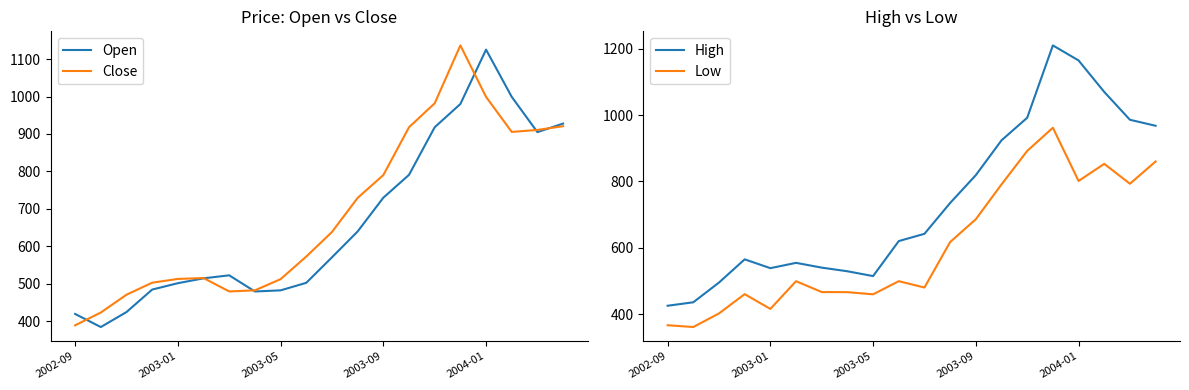

Rank the series at 19 from highest to lowest value.

High, Open, Close, Low